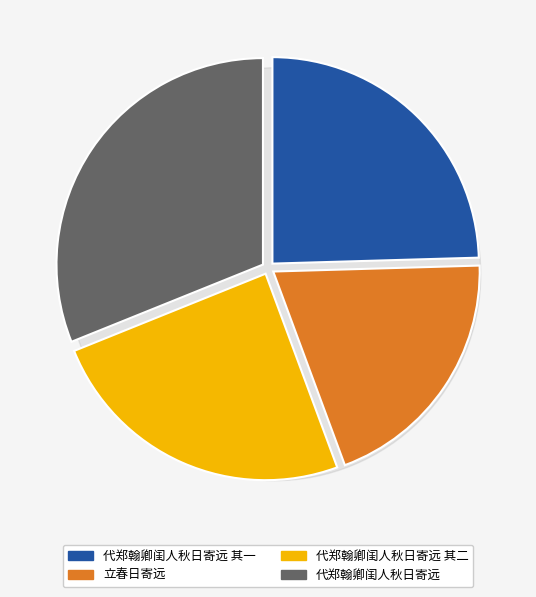

To the nearest percent, what is the combined percentage of 代郑翰卿闺人秋日寄远 其二 and 立春日寄远?

44%